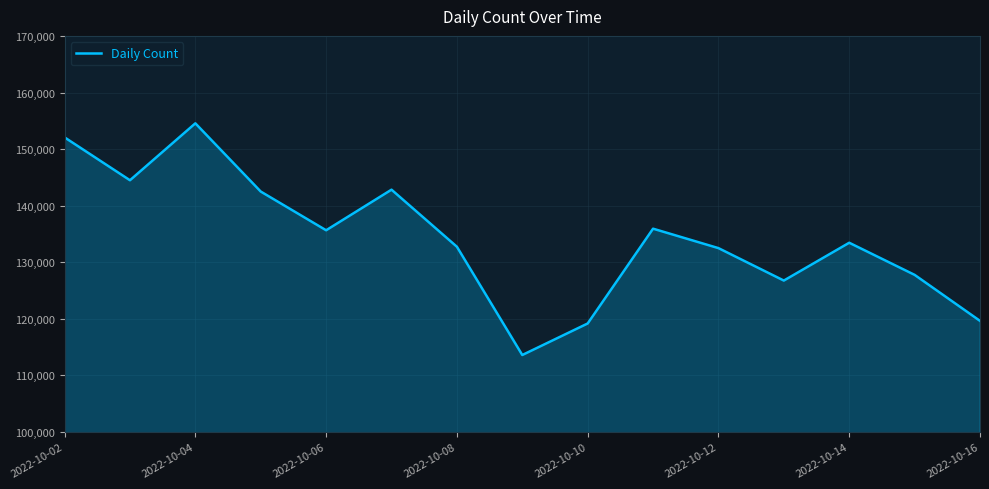

How many interior local peaks (higher than both neighbors) does the data have?

4